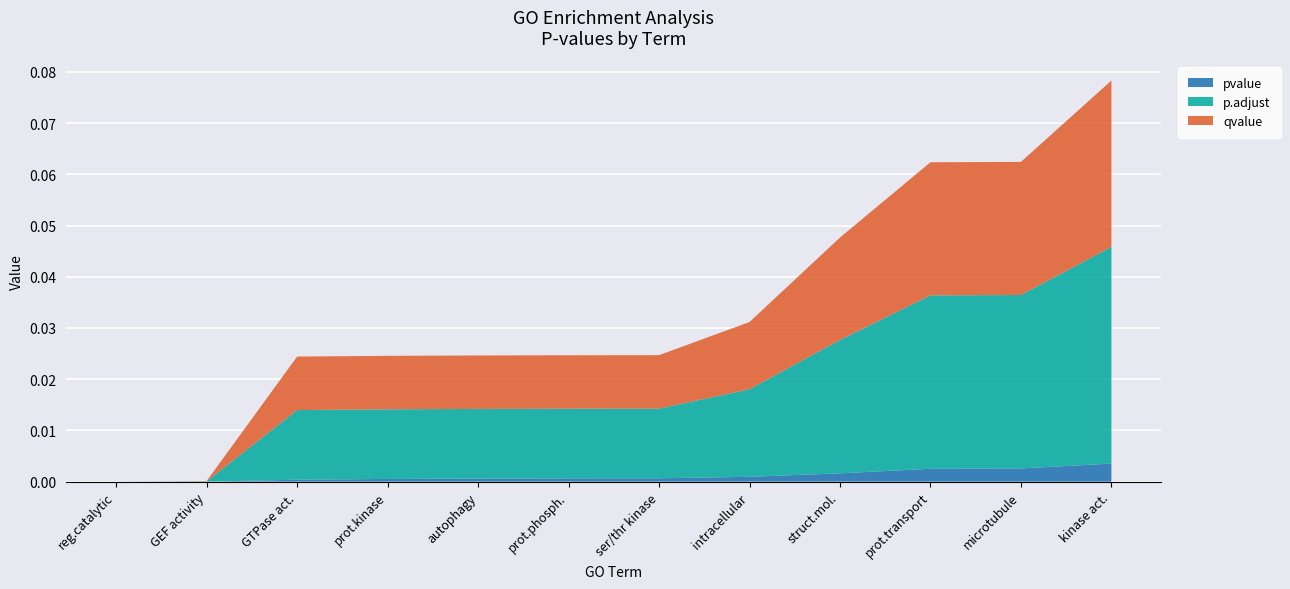

At which category is the sum across all series the highest?

kinase act.